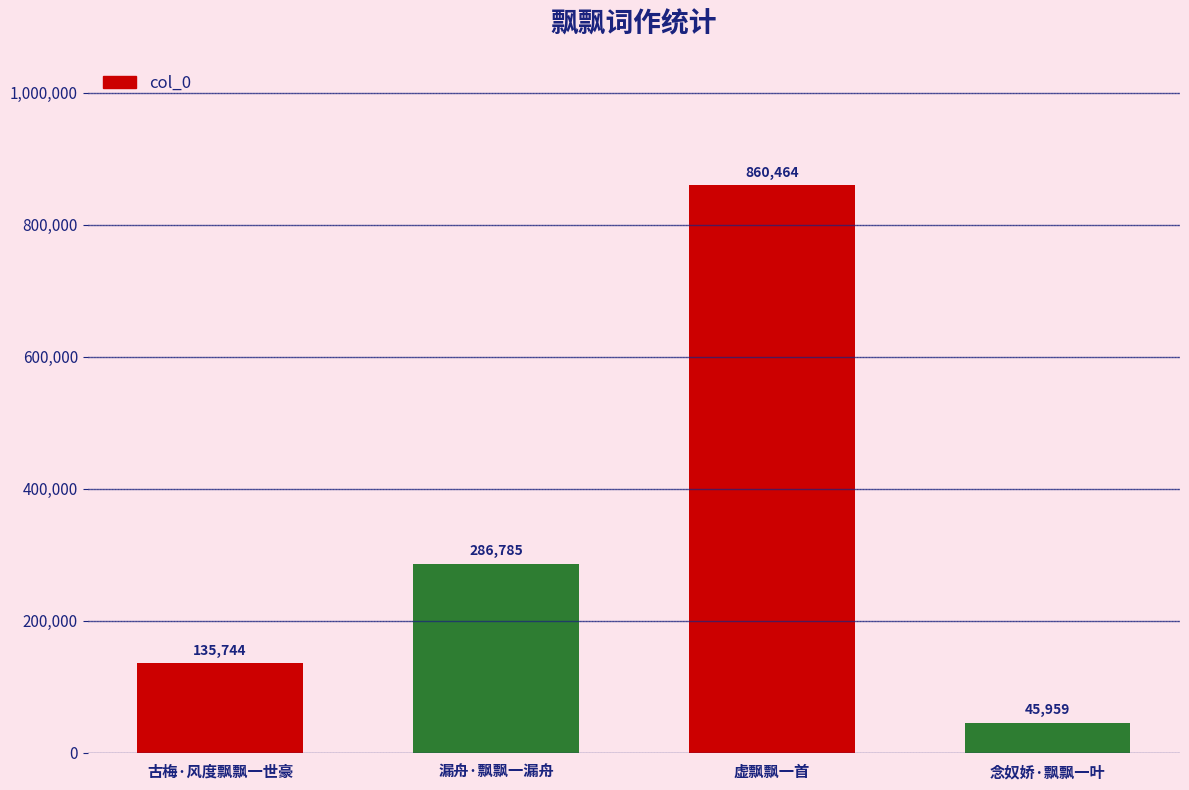

At which category does the chart reach its minimum across all series?

念奴娇·飘飘一叶